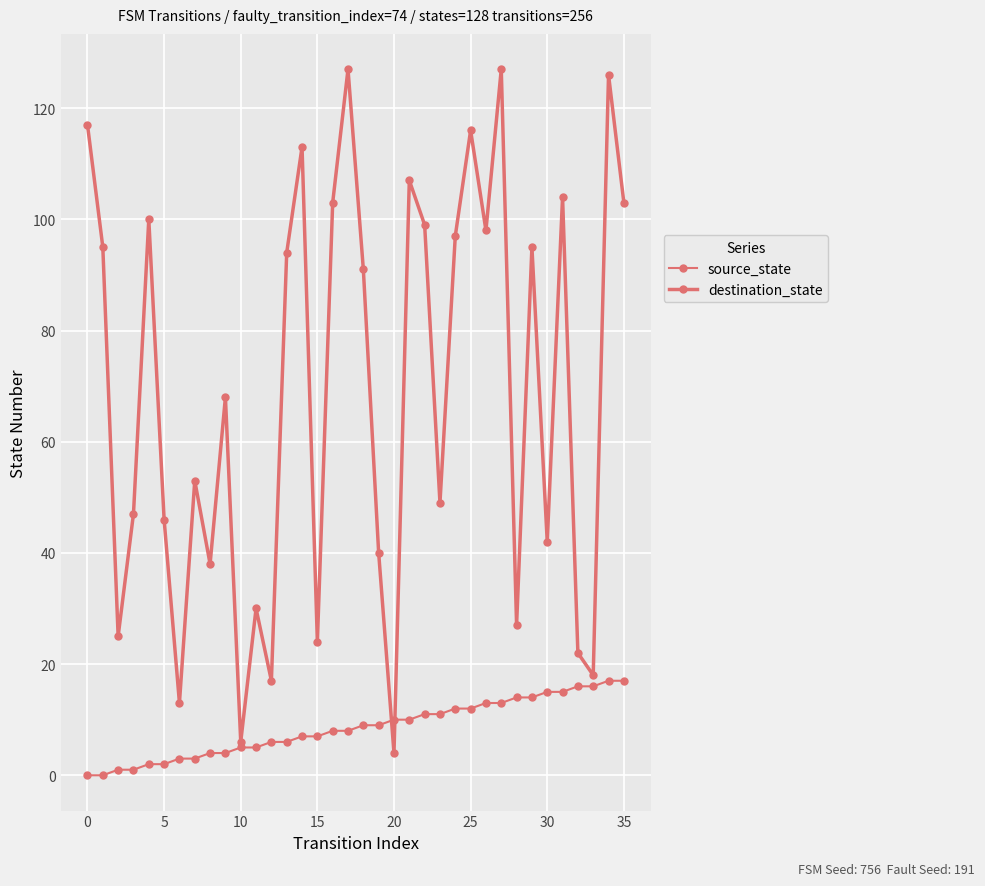

What is the label of the 26th point from the left?

25